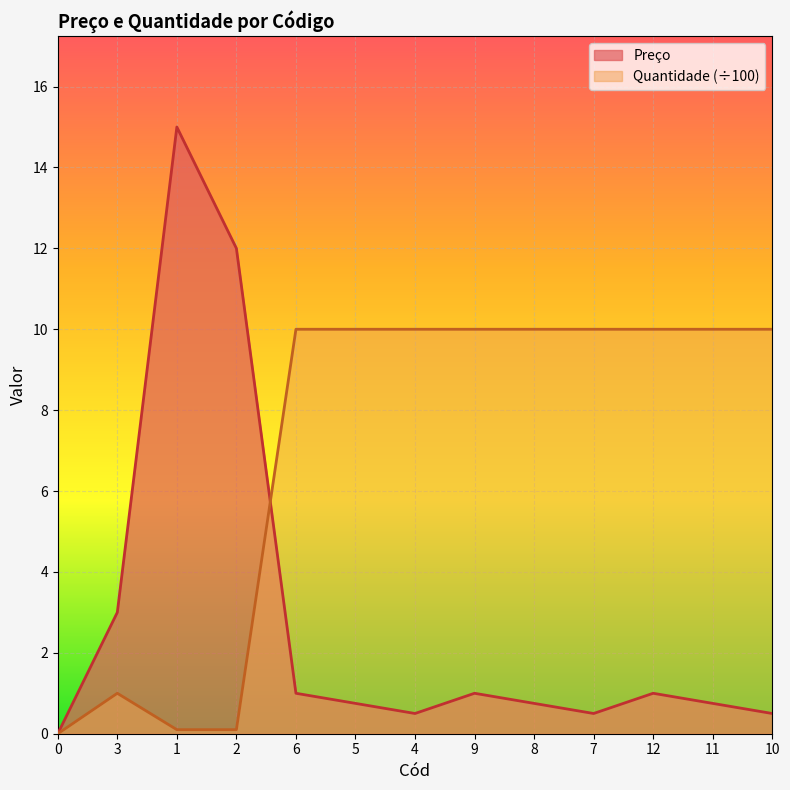

Read the Quantidade value at 10.

10.0